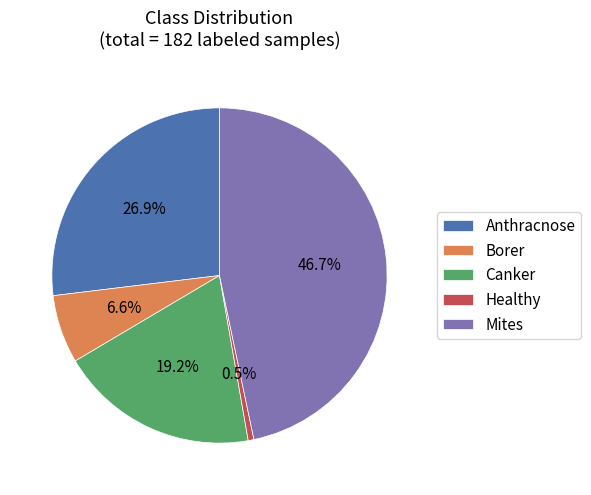

Which has a higher value, Anthracnose or Mites?

Mites